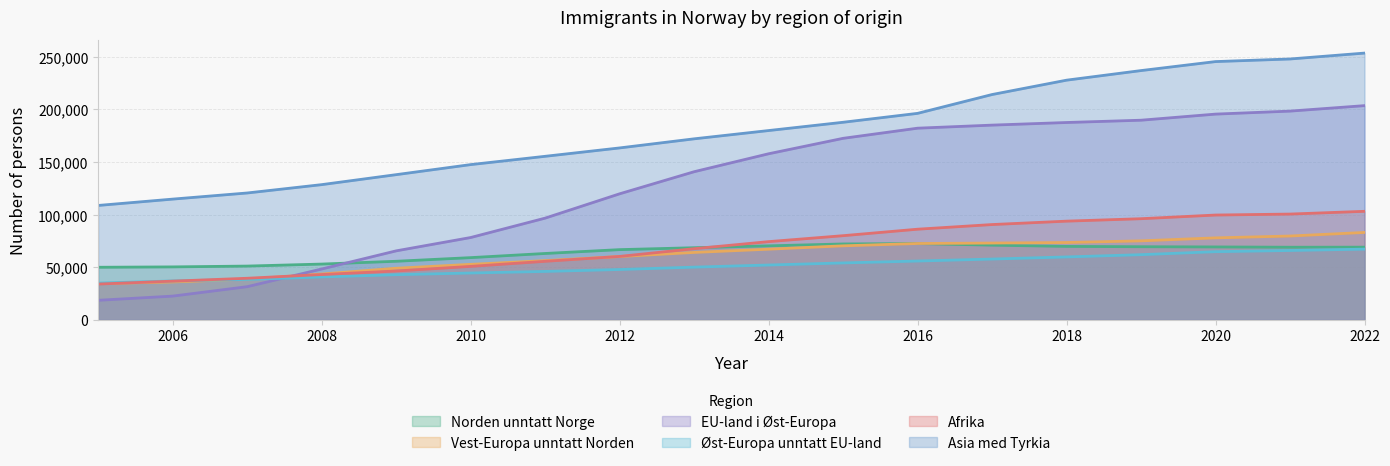

True or false: Vest-Europa unntatt Norden and Asia med Tyrkia intersect in this chart.

False